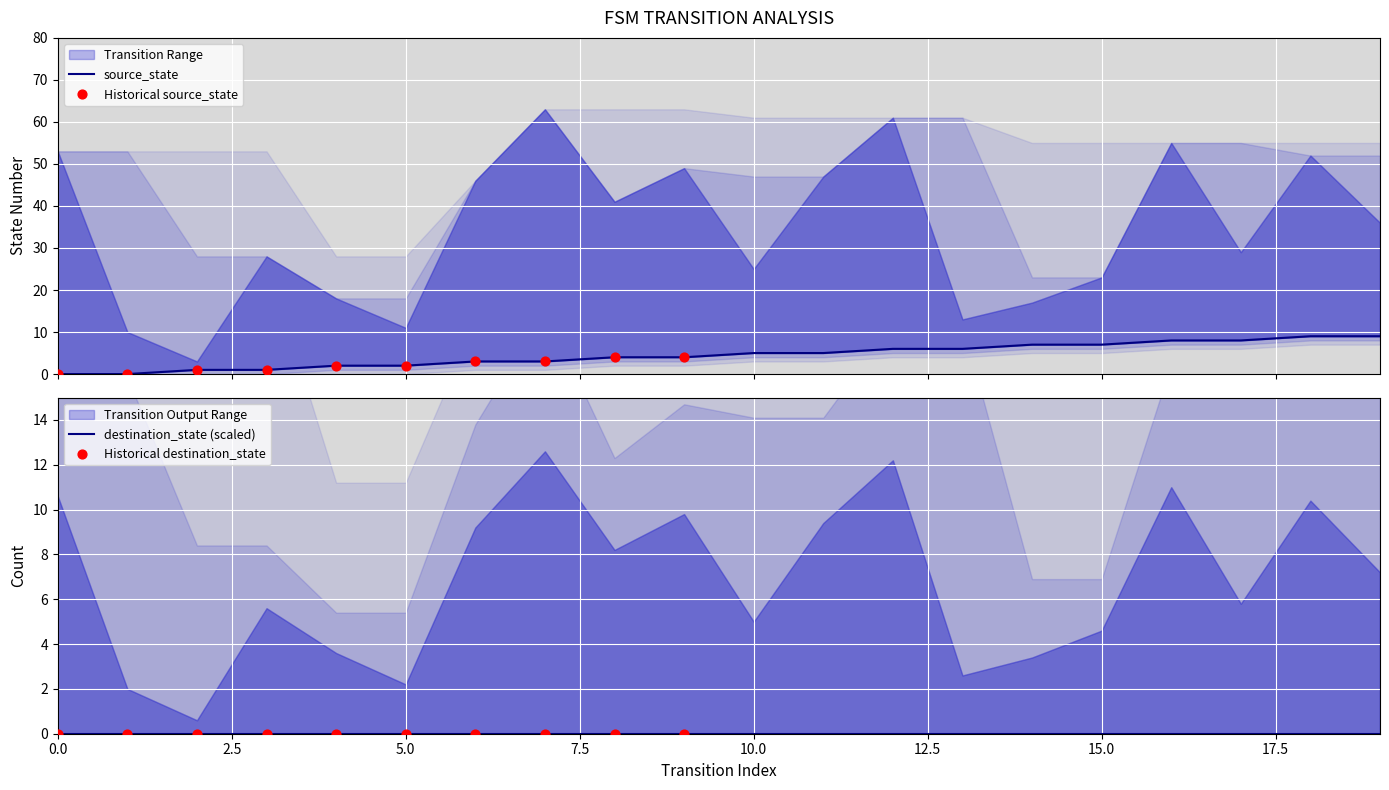

Between 6 and 12, which is larger?

12